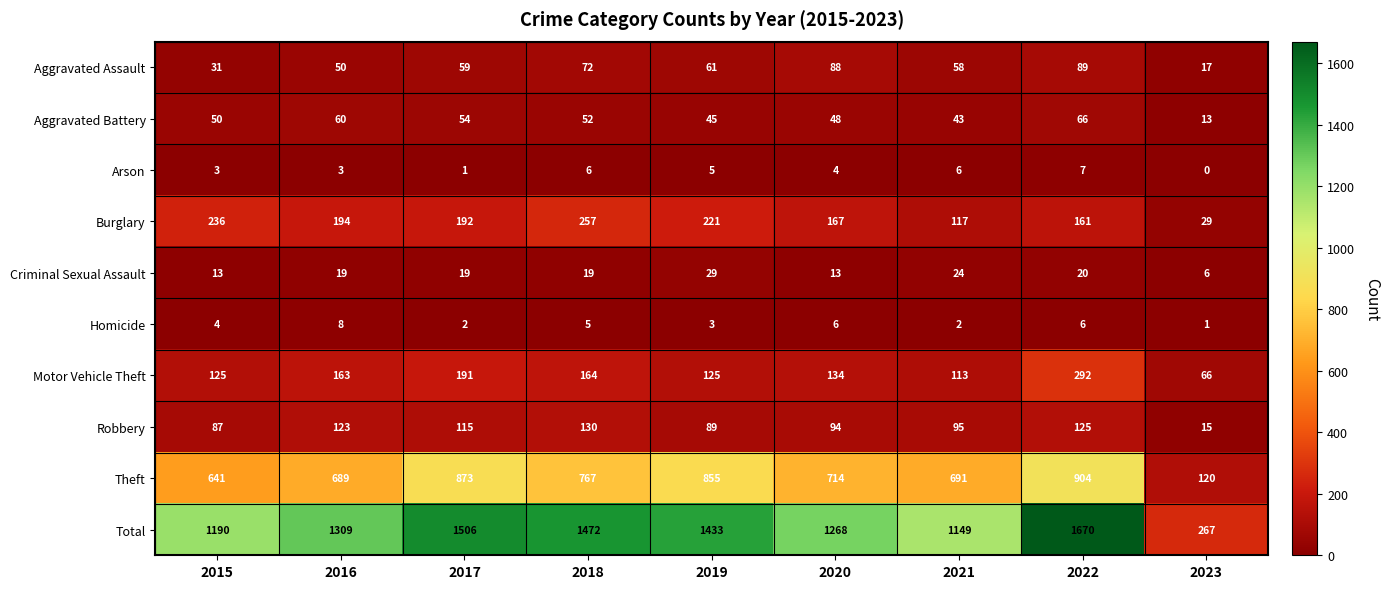

At how many categories does at least one series exceed 1155?

7